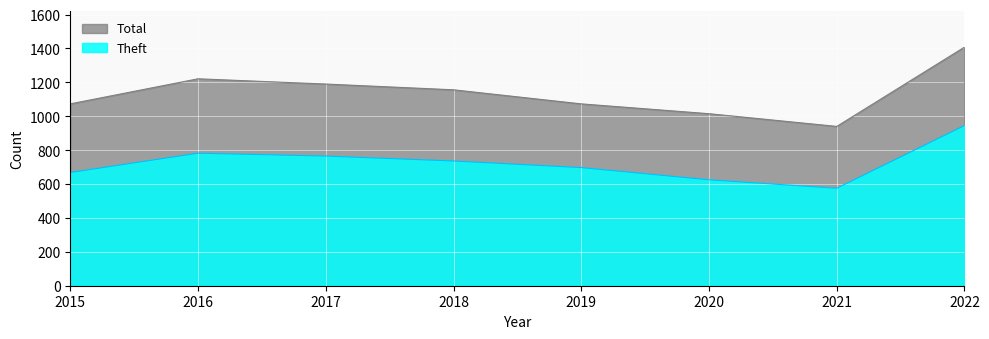

What is the sum of all Total values?

9076